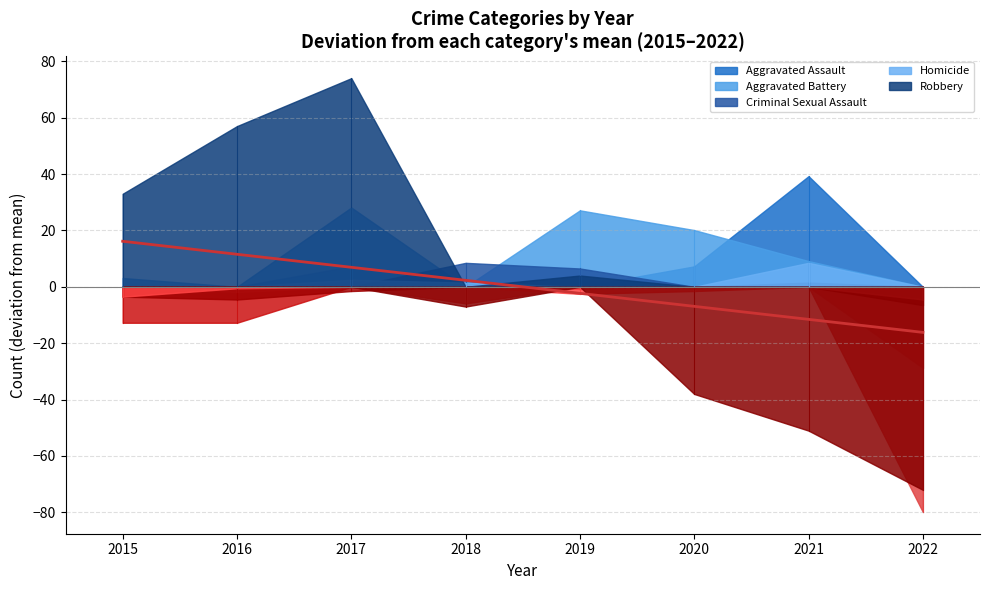

Which category has the lowest value across all series?

2022